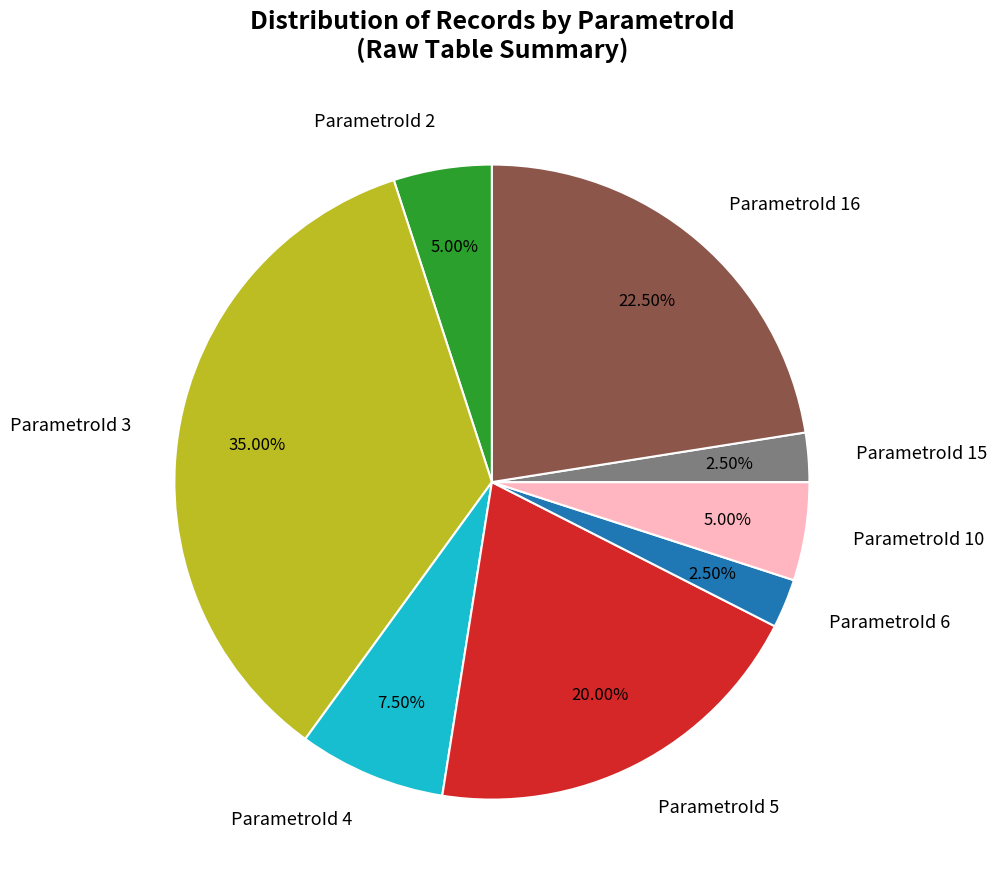

Is ParametroId 15 the majority of the pie?

No